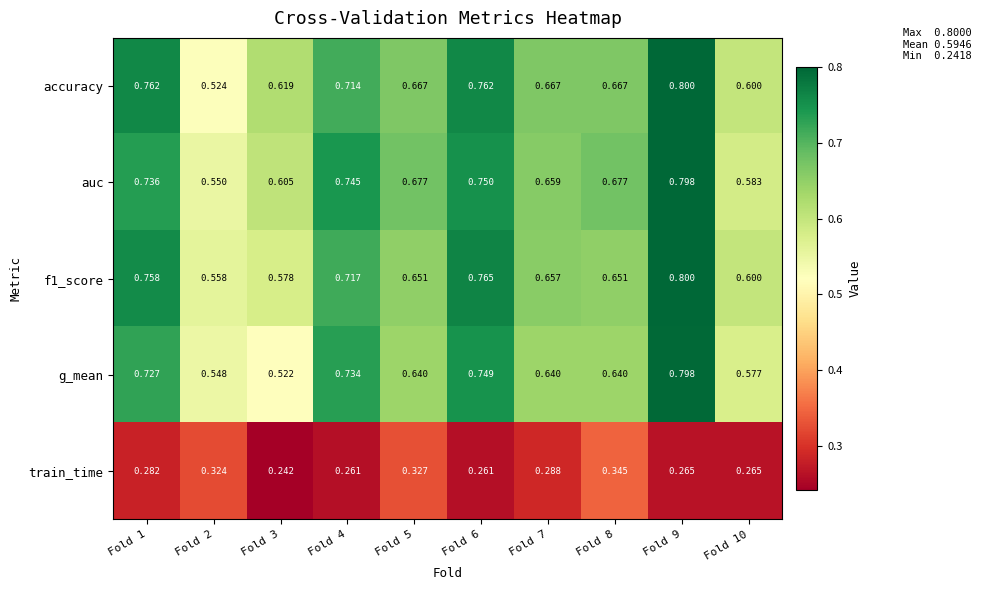

Which series changed the most between Fold 7 and Fold 8?

train_time